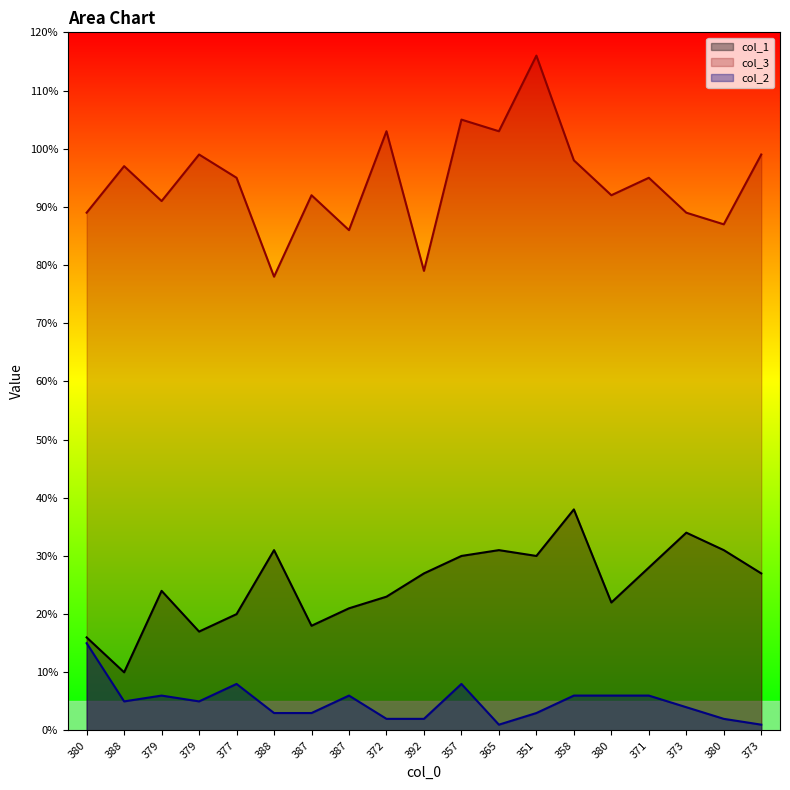

At which label does col_2 reach its minimum?

365